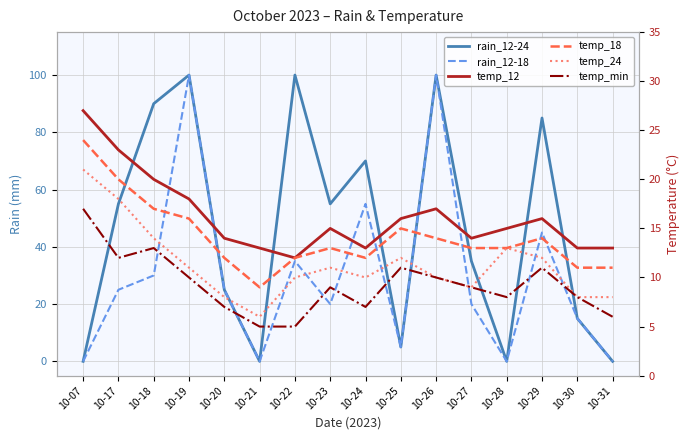

At which label does temp_min first exceed 9?

10-07